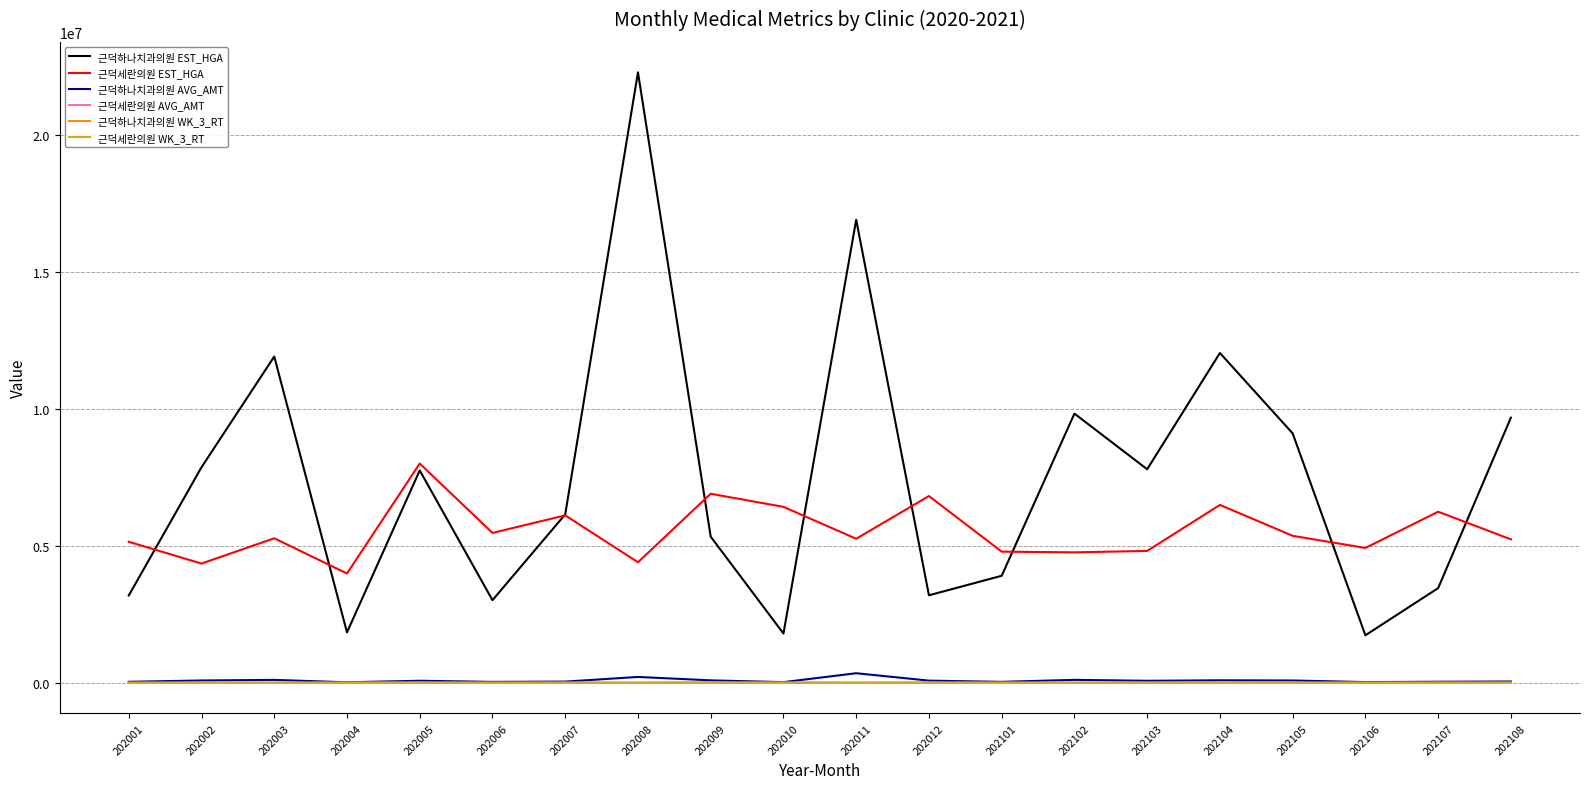

Which series has the largest total across all categories?

근덕하나치과의원 EST_HGA